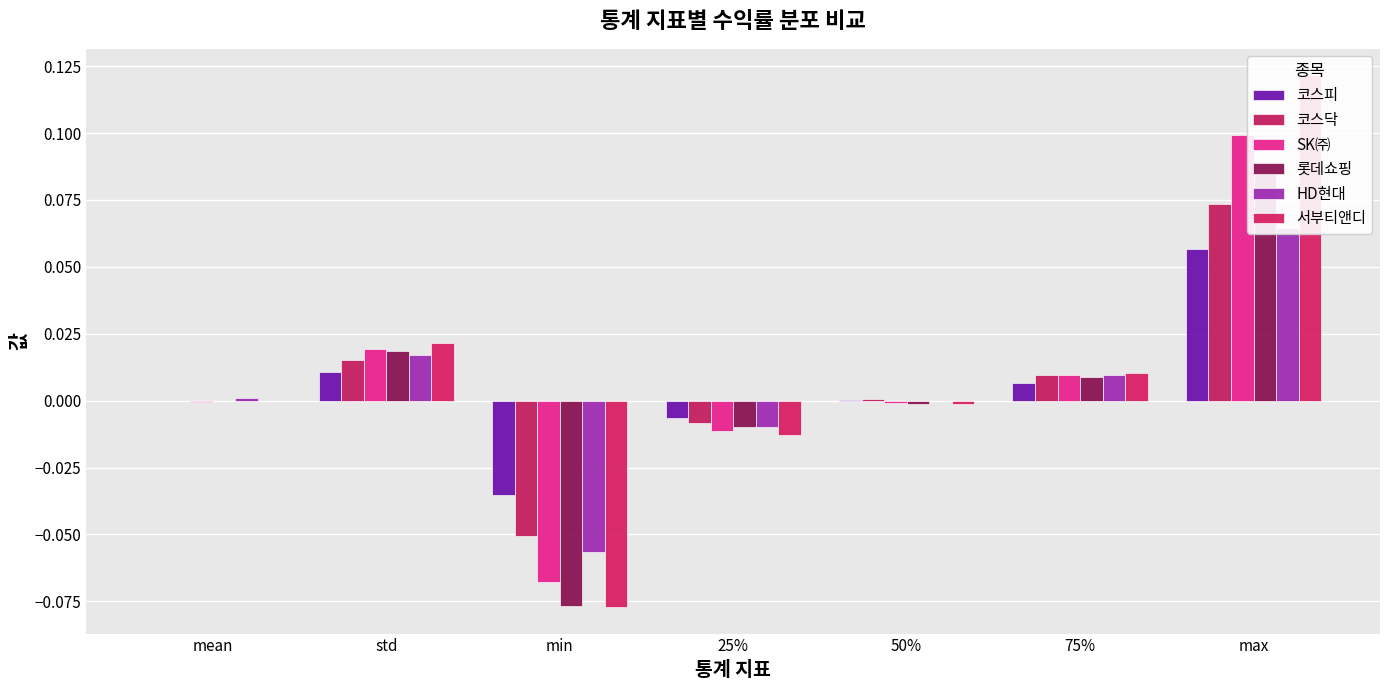

List the labels in order of 서부티앤디 value, smallest first.

min, 25%, 50%, mean, 75%, std, max